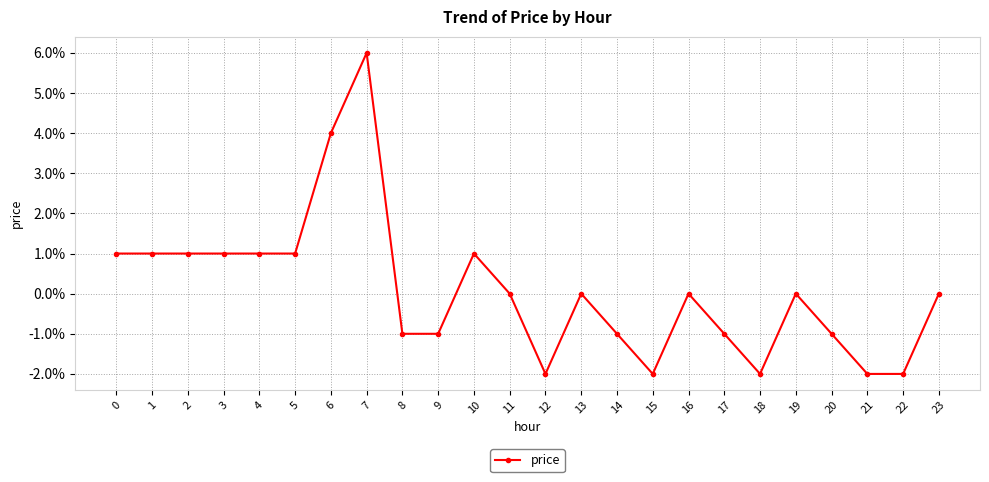

True or false: the data shows -0.0 at 16.

False